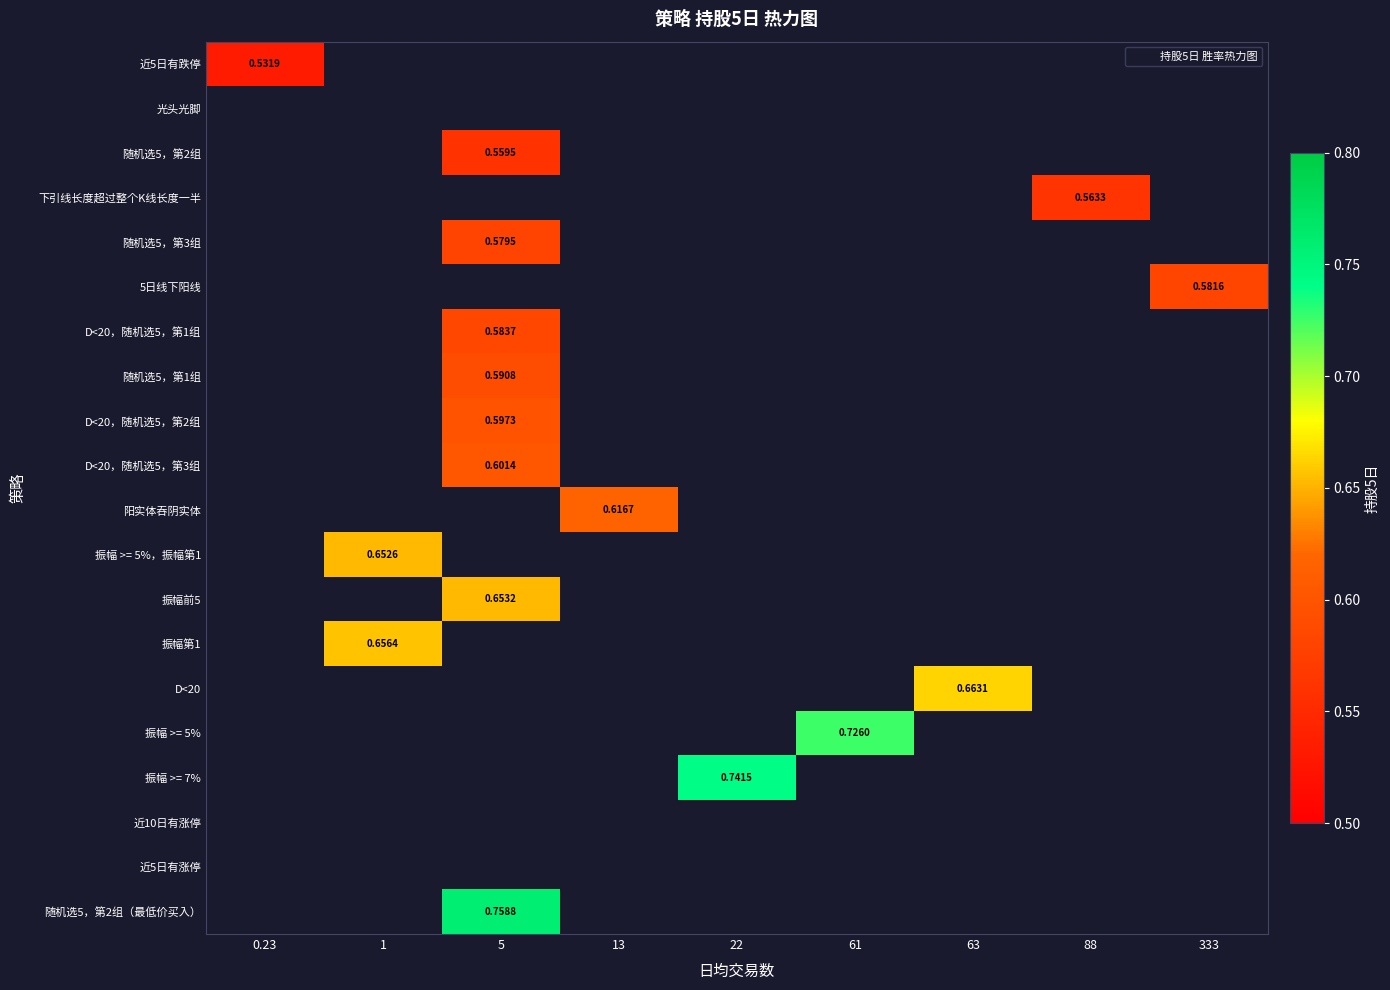

Between 5 and 333, which is larger?

333